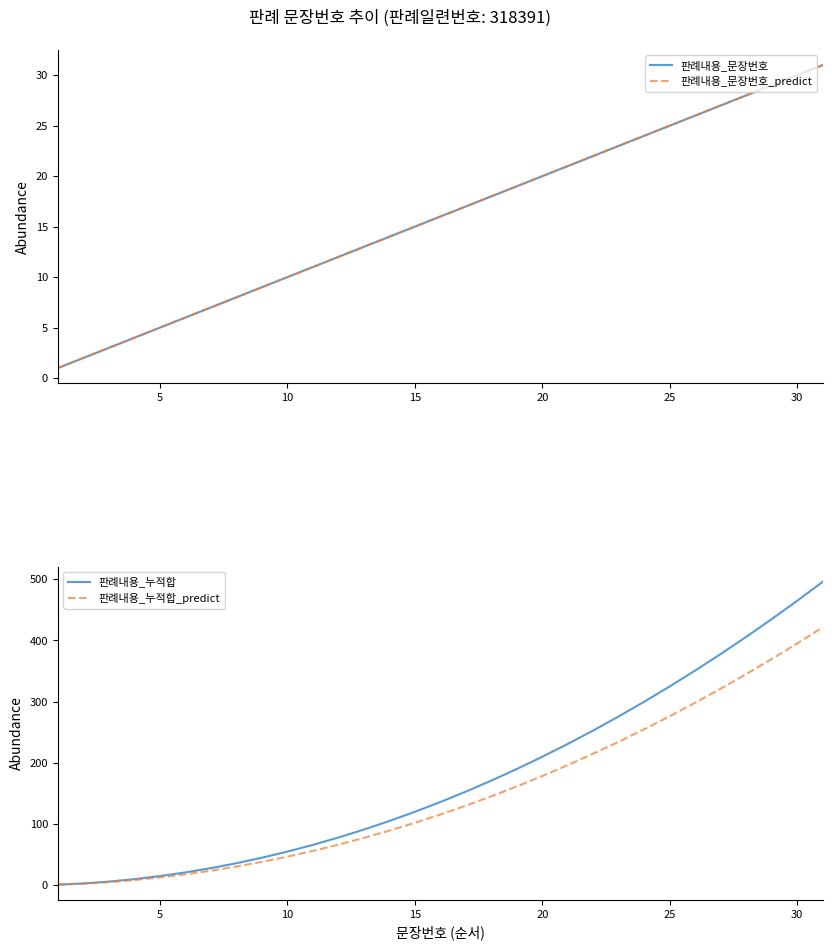

How many data points in 판례내용_문장번호_predict are above 16?

15